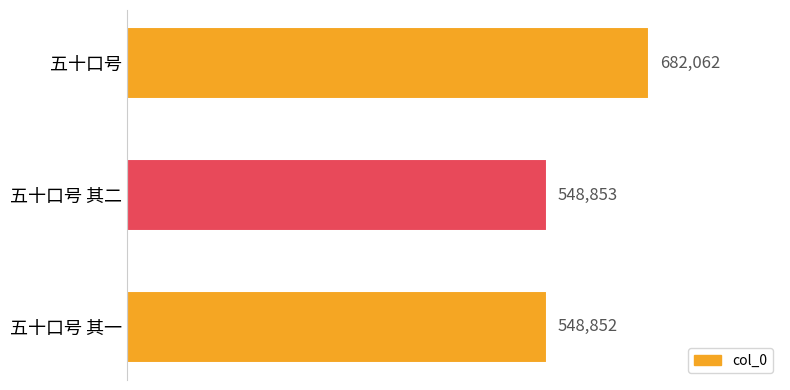

Reading bottom to top, list all the values displayed in this chart.

548852	548853	682062